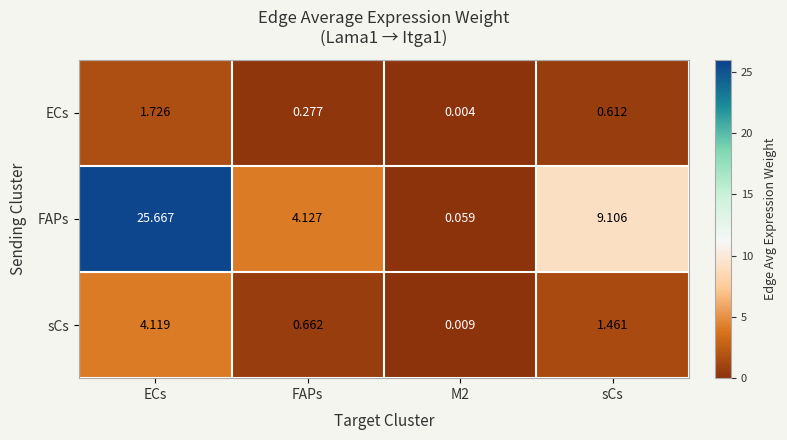

What is the total value across all series at ECs?

31.5